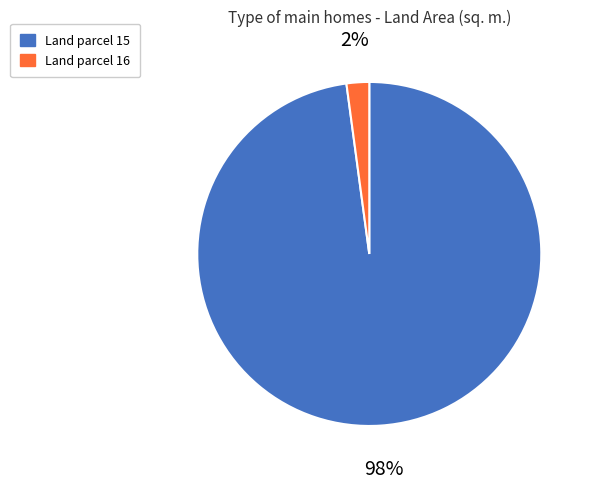

Which has a higher value, Land parcel 15 or Land parcel 16?

Land parcel 15